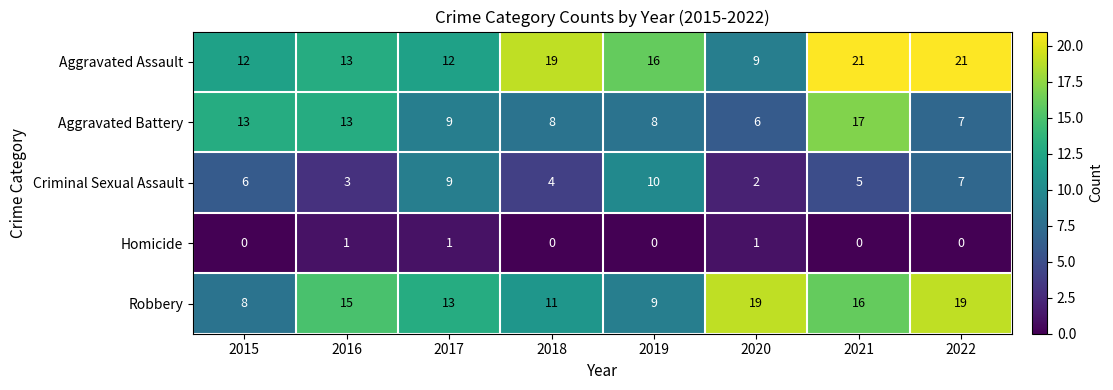

Which series has the widest spread of values?

Aggravated Assault